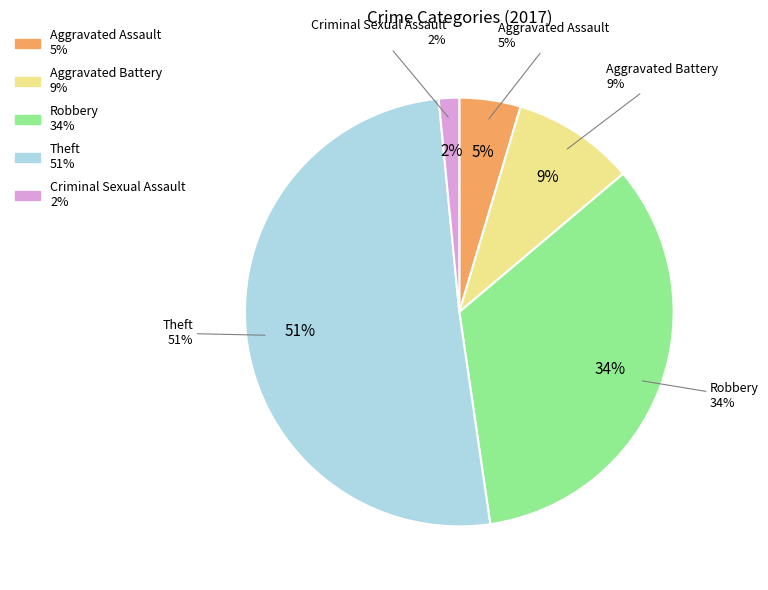

To the nearest percent, what is the difference between the largest and smallest slice percentages?

49%